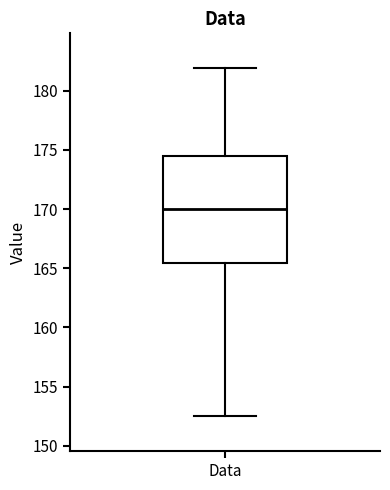

Read this box plot against the y-axis: the position of the median line, the range covered by the box, and the ends of both whiskers. The values are not printed on the chart, so give them approximately, as read against the axis.

median 170.0, box 165.5 to 174.5, whiskers 152.5 to 182.0